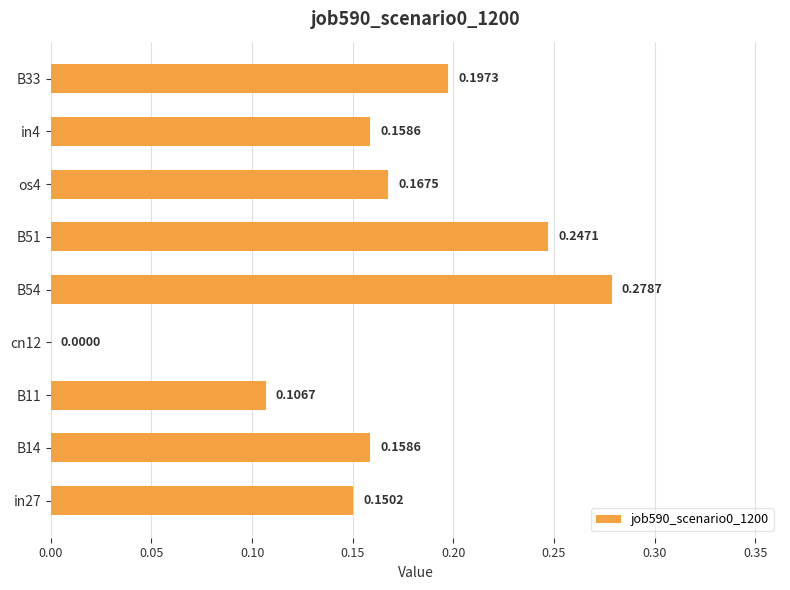

Between B51 and B14, which is larger?

B51